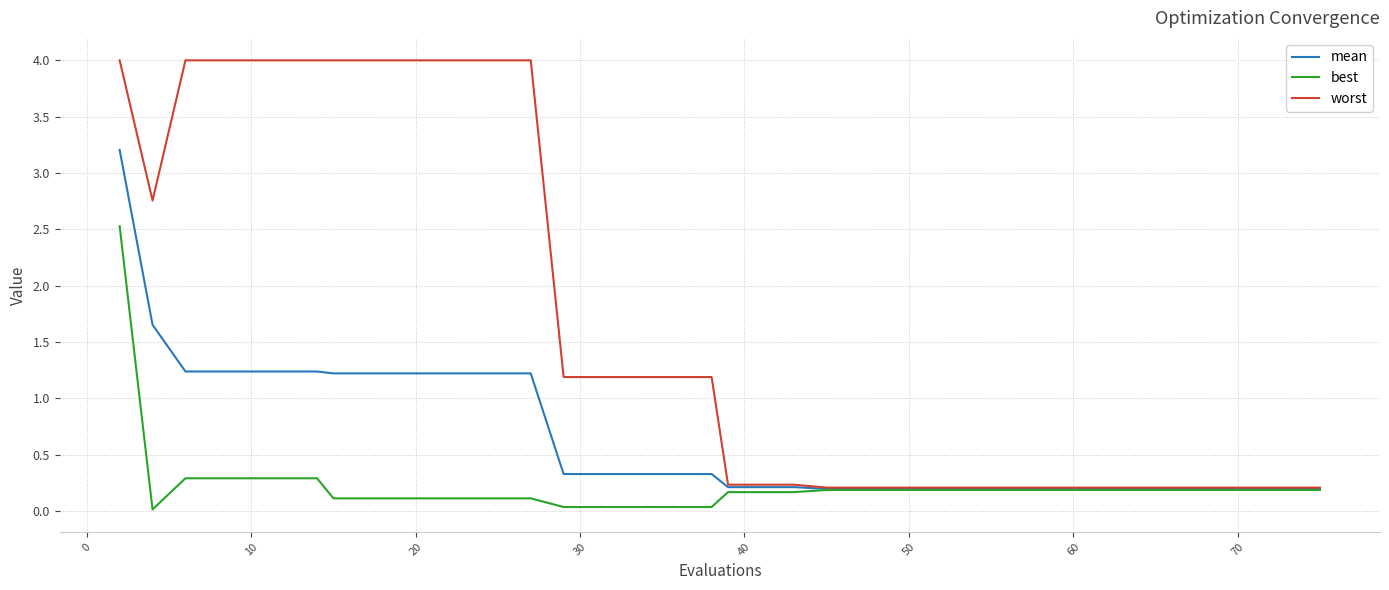

Which series has the widest spread of values?

worst